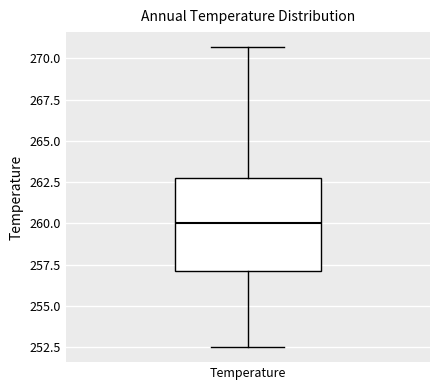

Read this box plot against the y-axis: the position of the median line, the range covered by the box, and the ends of both whiskers. The values are not printed on the chart, so give them approximately, as read against the axis.

median 260.0, box 257.0 to 263.0, whiskers 252.5 to 270.5